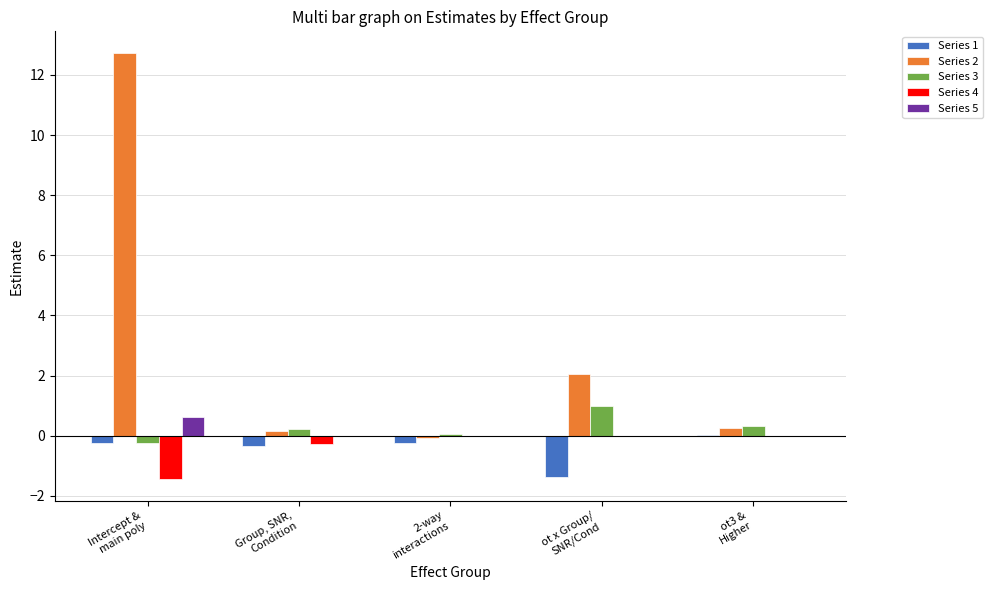

What is the average value of the Series 2 series?

3.0